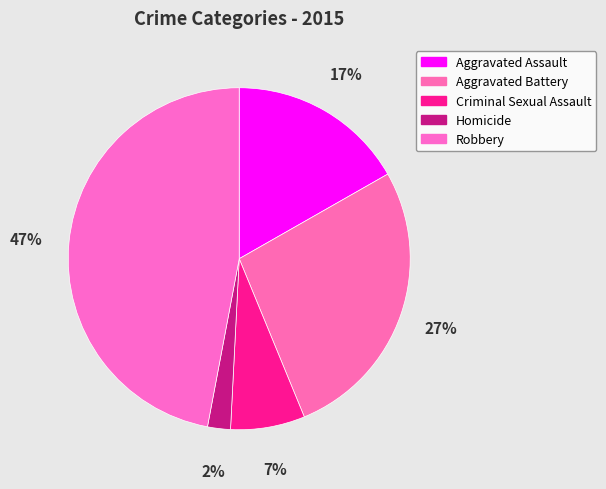

Rank the categories by value from lowest to highest.

Homicide, Criminal Sexual Assault, Aggravated Assault, Aggravated Battery, Robbery